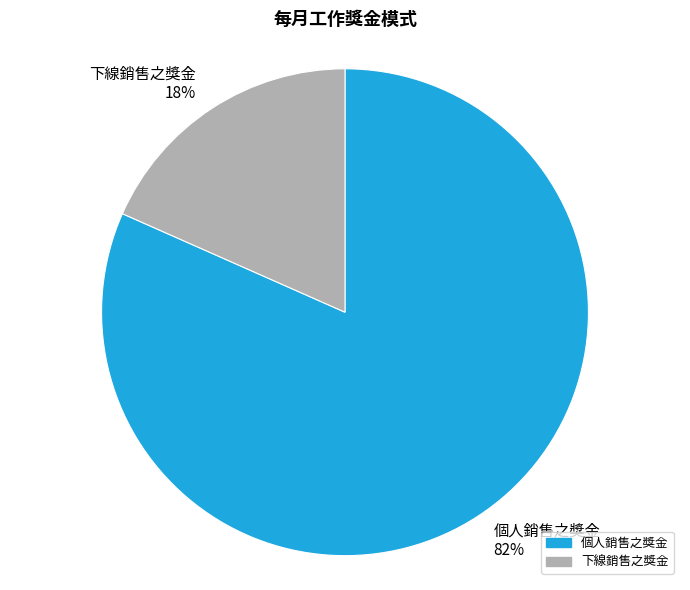

Which slice represents more than half of the pie?

個人銷售之獎金